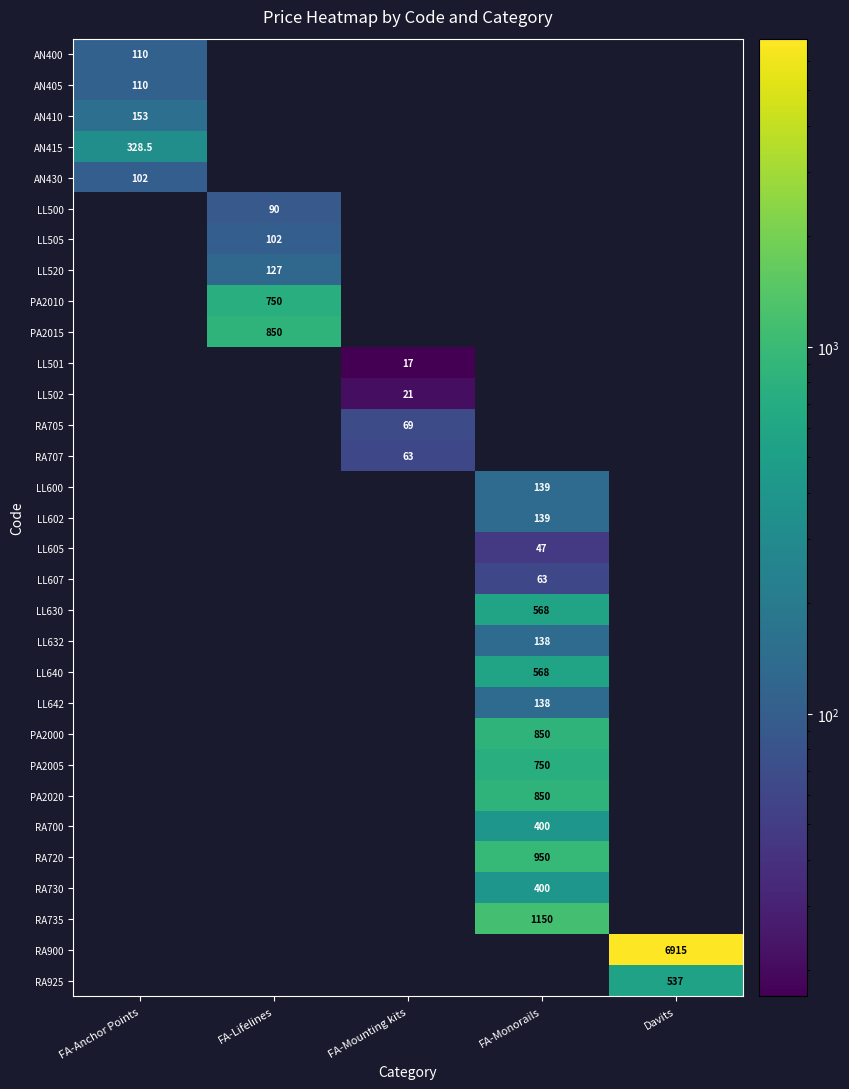

Is it true that AN430 equals 102.0 at FA-Anchor Points?

True